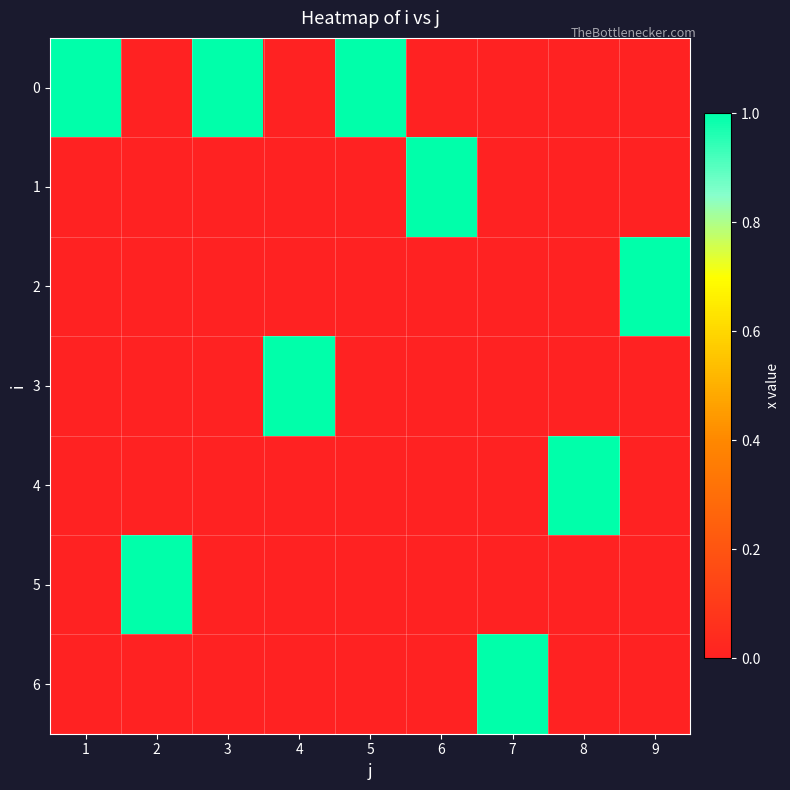

Reading left to right, transcribe all the data shown in this chart.

0: 1=1	2=0	3=1	4=0	5=1	6=0	7=0	8=0	9=0
1: 1=0	2=0	3=0	4=0	5=0	6=1	7=0	8=0	9=0
2: 1=0	2=0	3=0	4=0	5=0	6=0	7=0	8=0	9=1
3: 1=0	2=0	3=0	4=1	5=0	6=0	7=0	8=0	9=0
4: 1=0	2=0	3=0	4=0	5=0	6=0	7=0	8=1	9=0
5: 1=0	2=1	3=0	4=0	5=0	6=0	7=0	8=0	9=0
6: 1=0	2=0	3=0	4=0	5=0	6=0	7=1	8=0	9=0